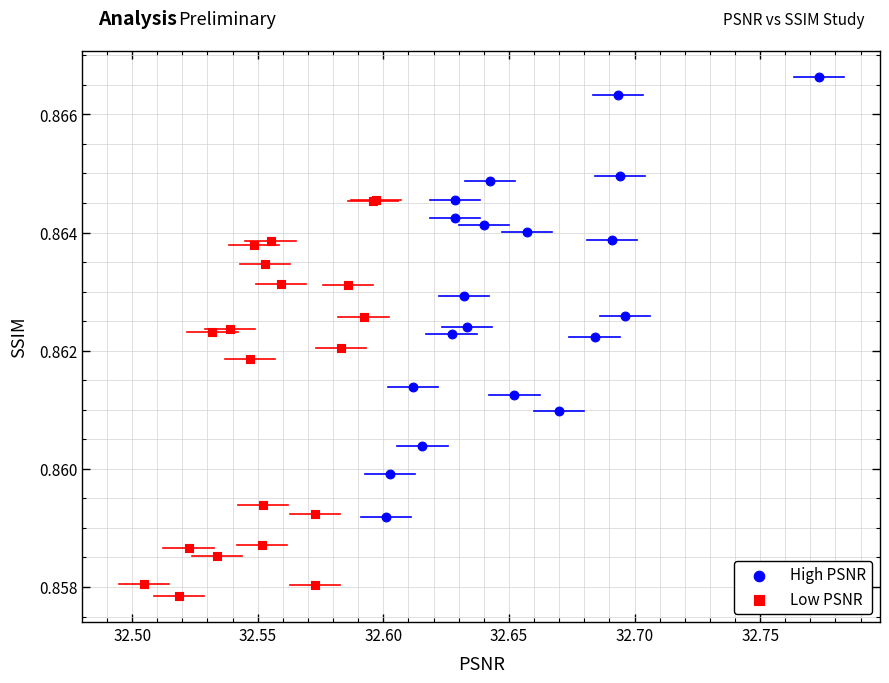

Which series has the largest Y range (max minus min)?

High PSNR